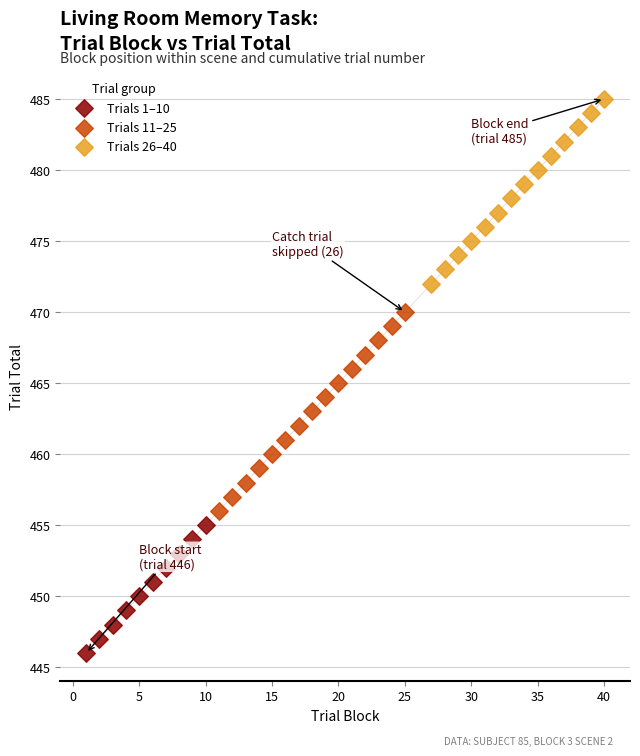

Which series has the widest spread of Y values?

Trials 11–25